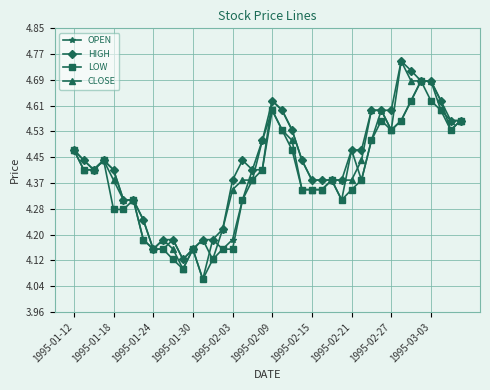

At how many categories does at least one series exceed 4?

40